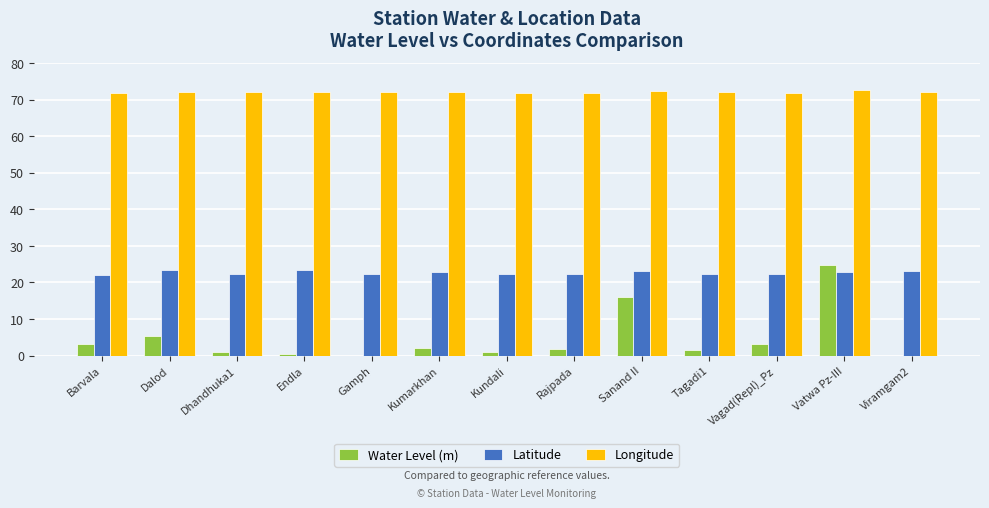

The value of Longitude at Dhandhuka1 is 122.4. True or false?

False